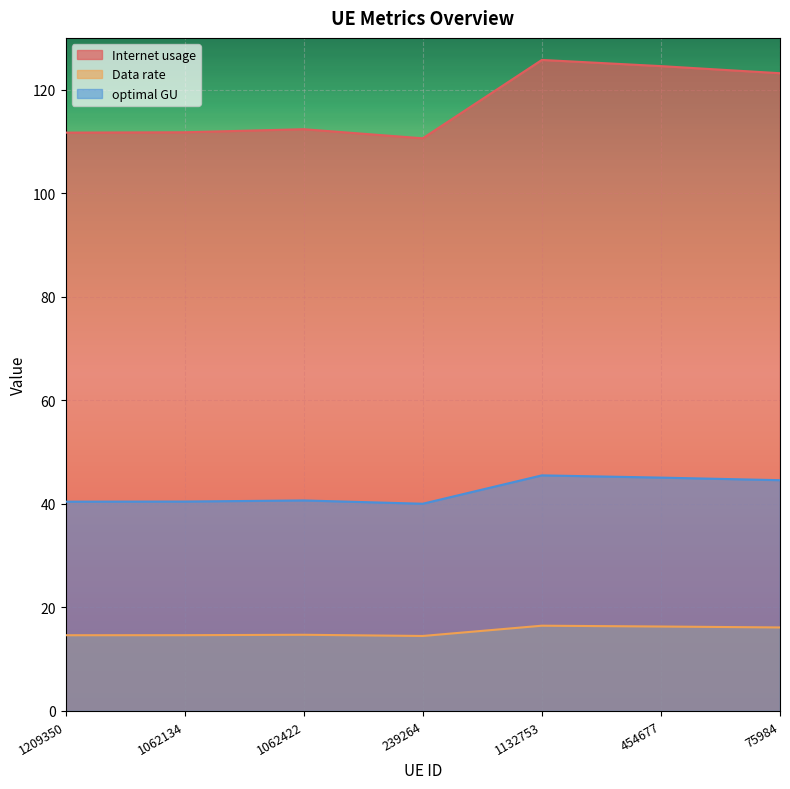

Is the value of optimal GU at 1062134 greater than the value of Internet usage at 1062134?

No